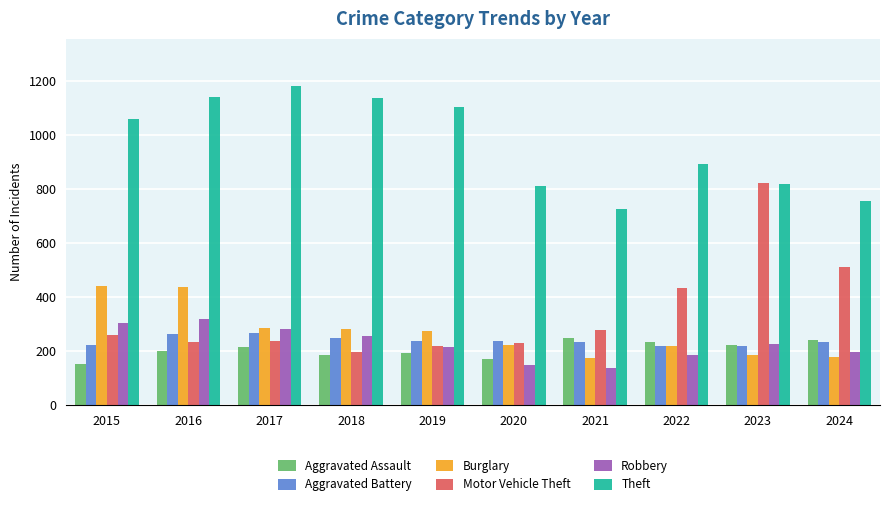

What is the value of the Aggravated Assault bar at the 9th from the left?

222